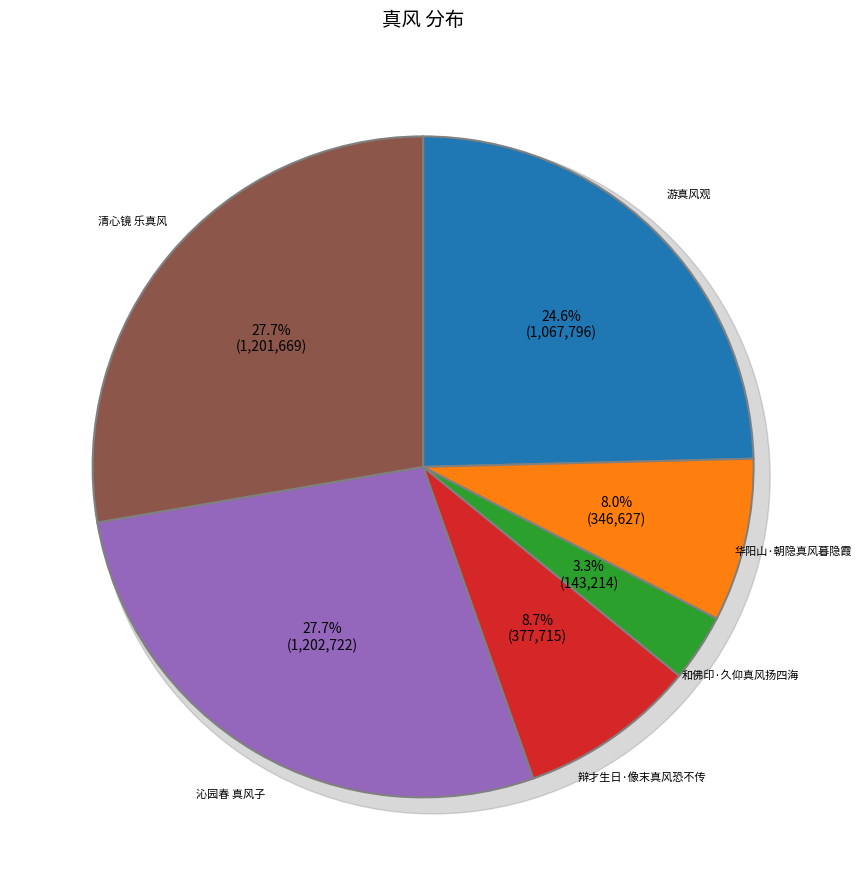

The 辩才生日·像末真风恐不传 slice represents 20% of the pie. True or false?

False